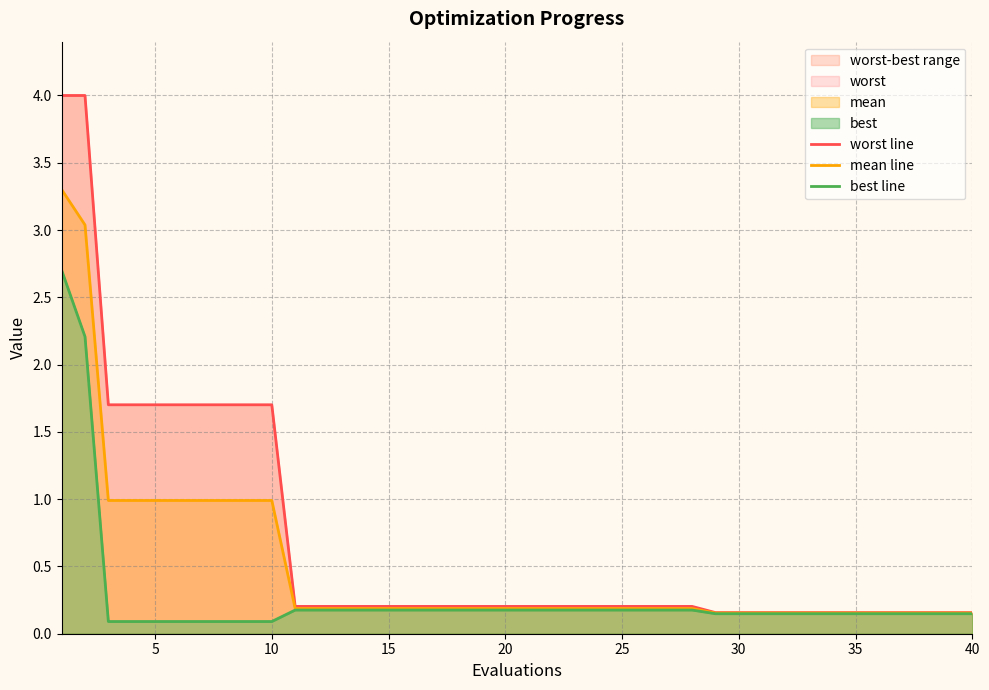

What is the minimum value shown in the chart?

0.1